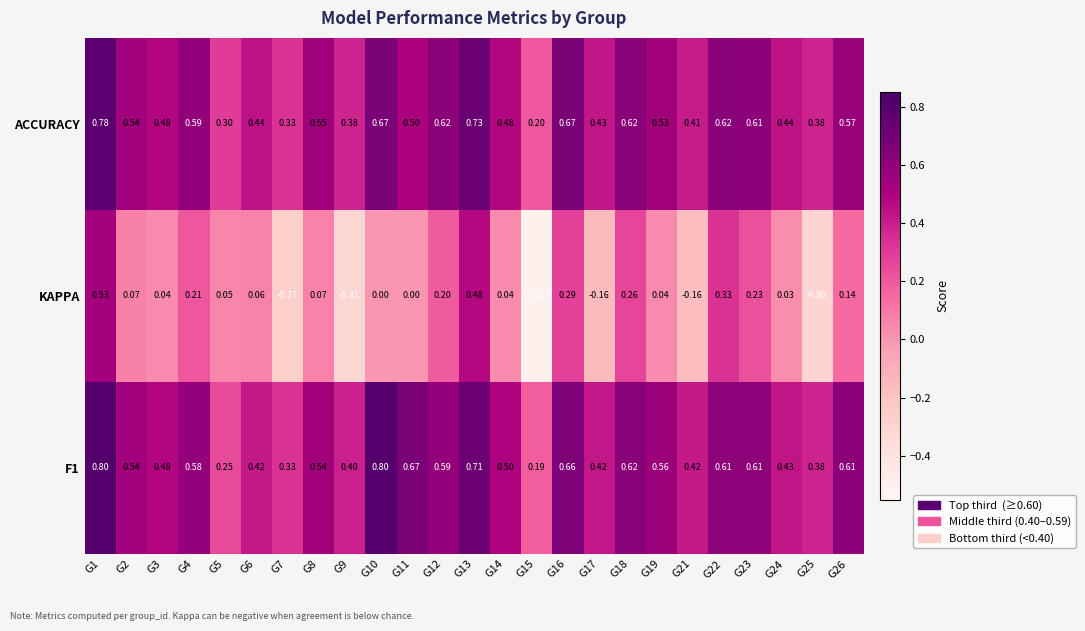

Is the value of ACCURACY at G6 greater than the value of F1 at G22?

No